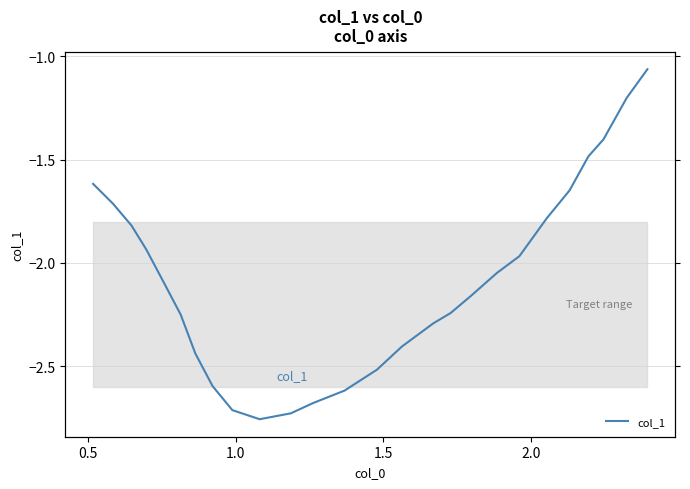

Is it true that the value at 0.5 is -2.7?

False